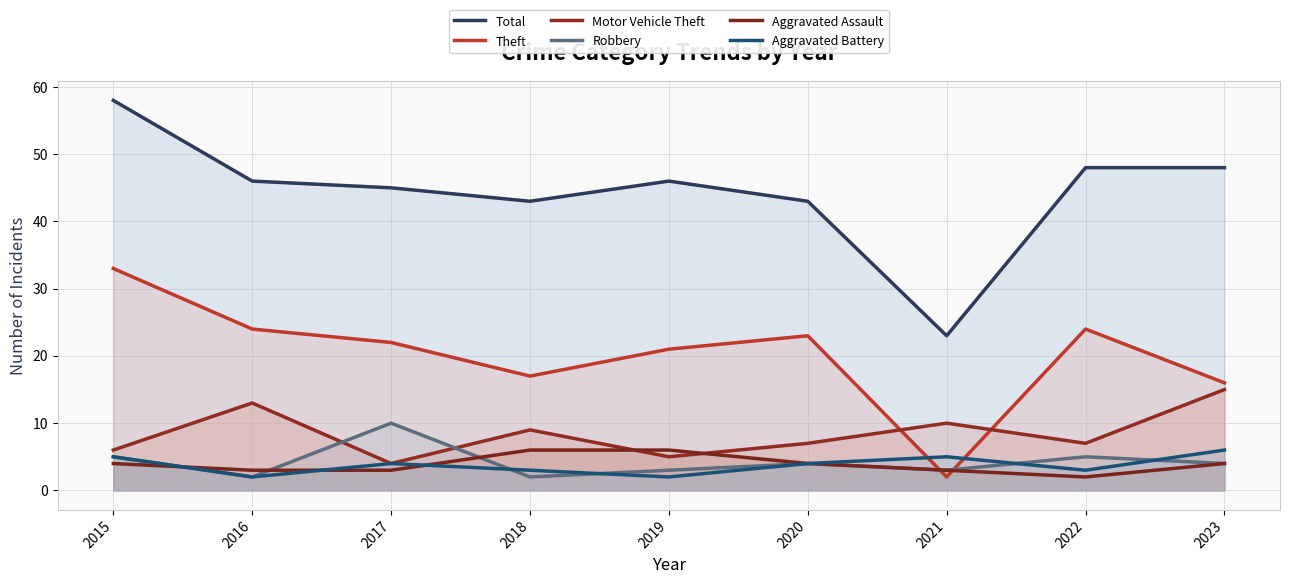

At which label does Aggravated Battery first exceed 4?

2015